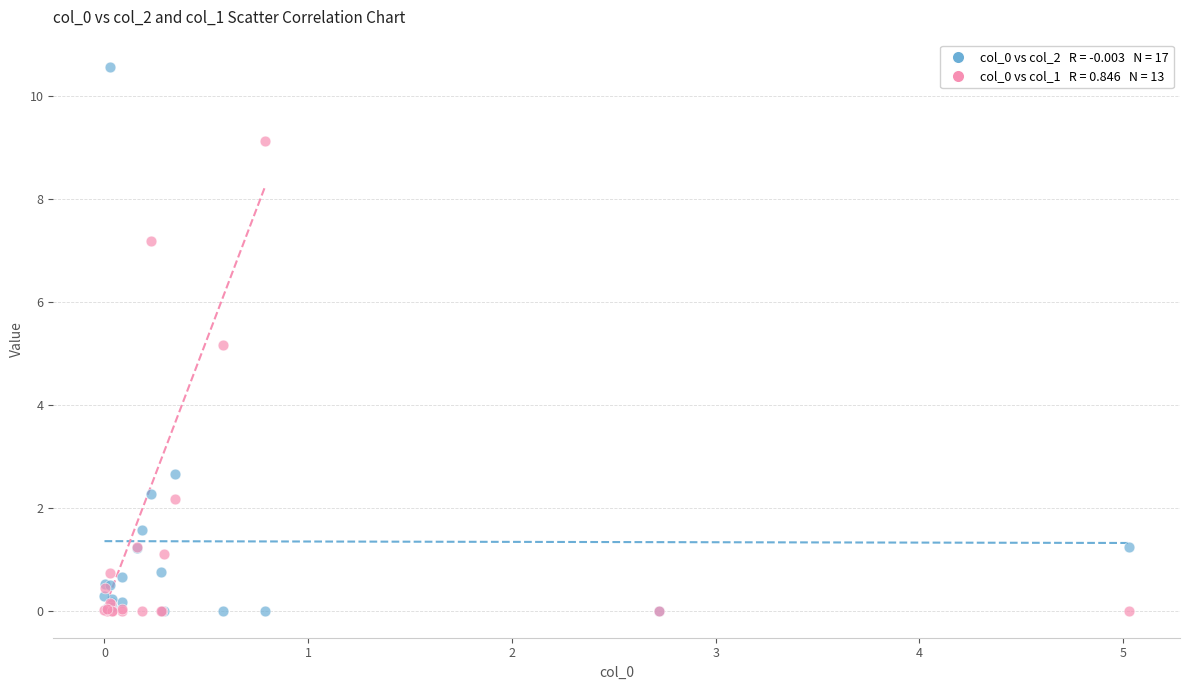

Across all series, what Y value is closest to 5?

5.2